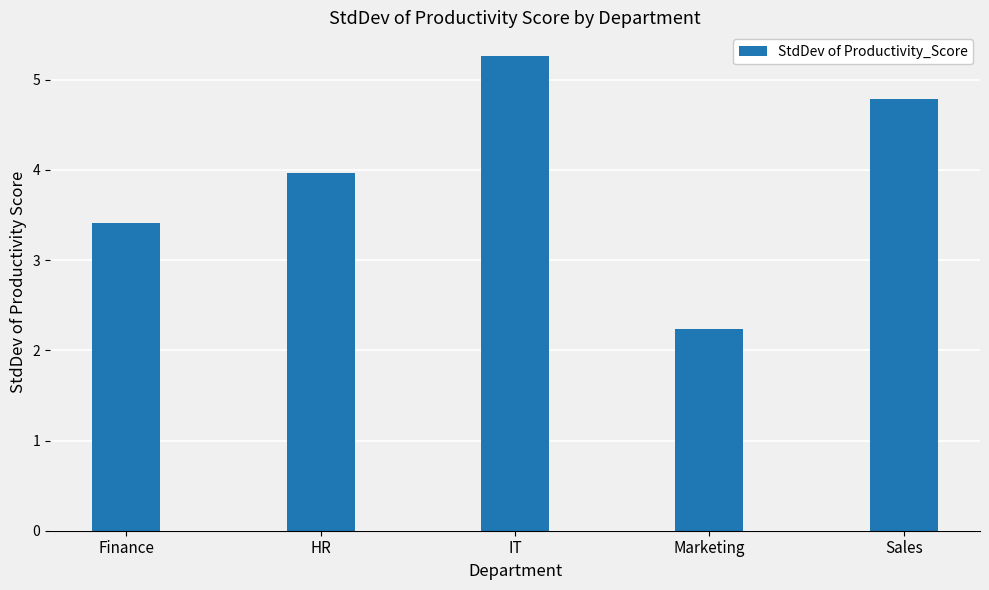

The value at Sales is 2.5. True or false?

False